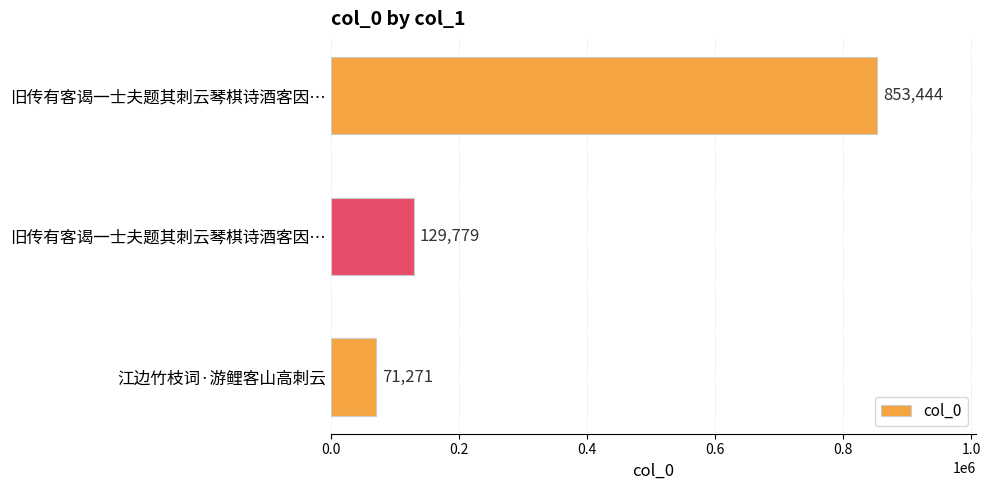

What is the difference between the second highest and minimum values?

58508